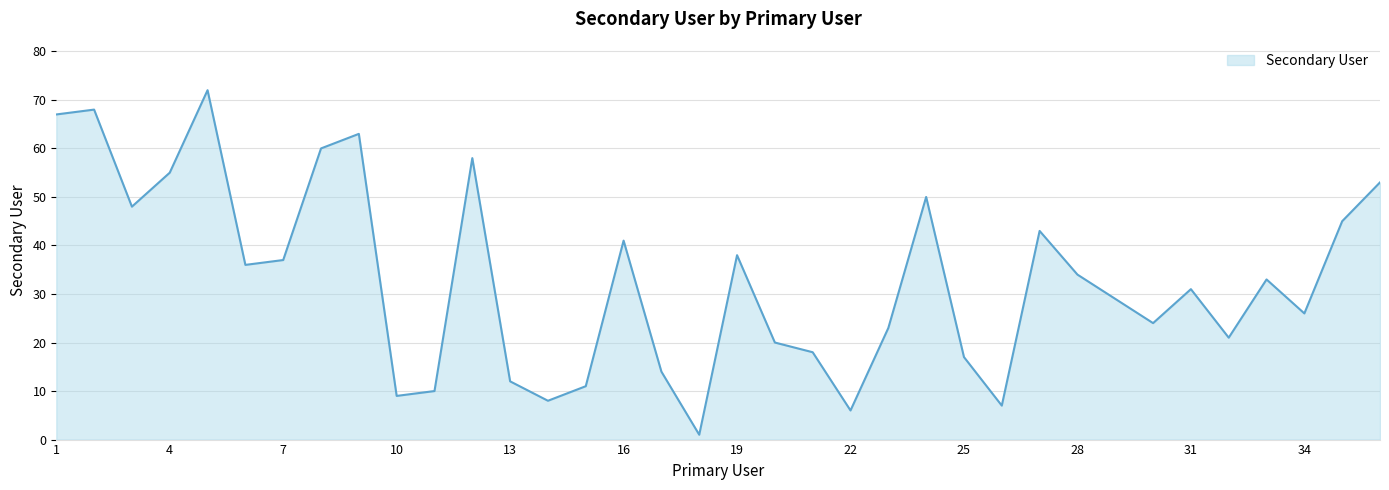

What is the maximum value shown in the chart?

72